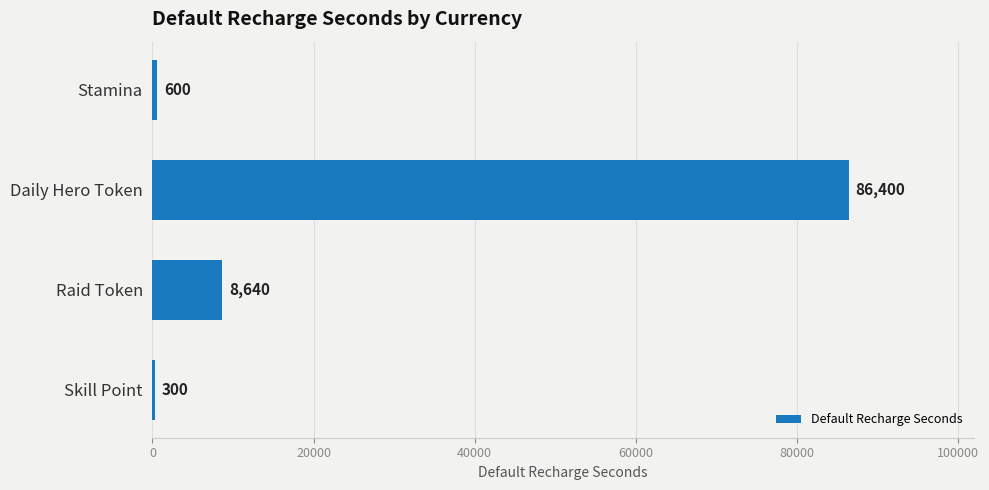

At which category does the chart reach its peak across all series?

Daily Hero Token